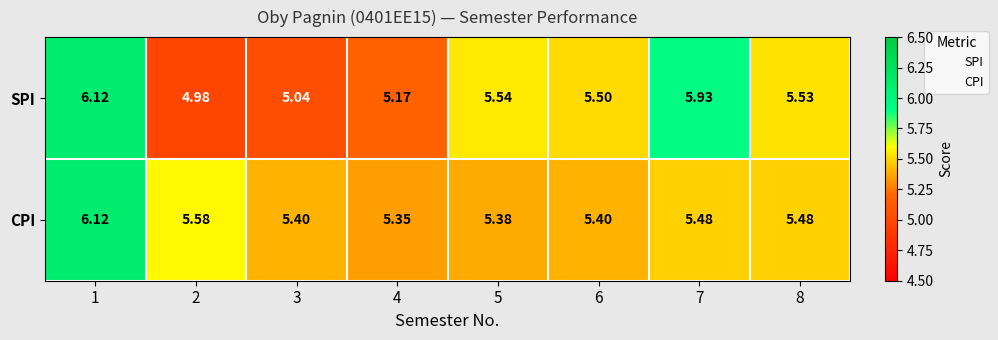

Rank the series by their average value, from lowest to highest.

SPI, CPI